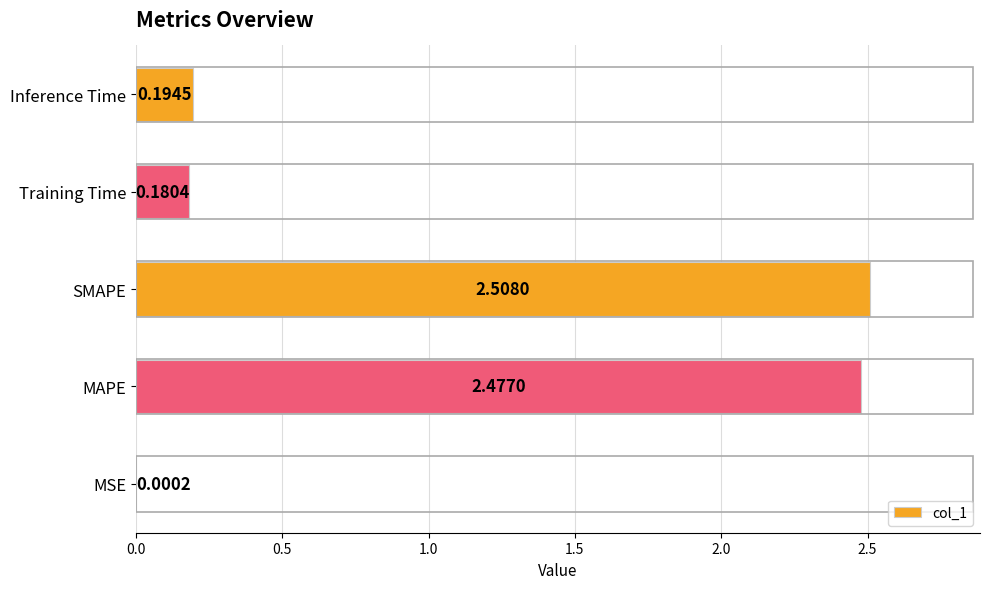

Are the bars horizontal?

Yes